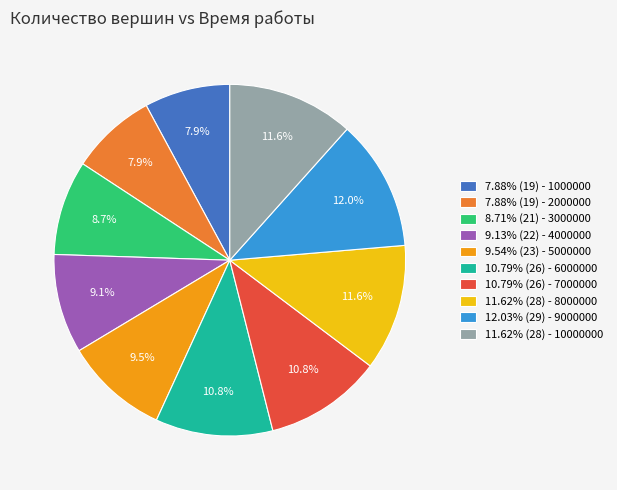

Is there any slice that represents more than half of the pie?

No